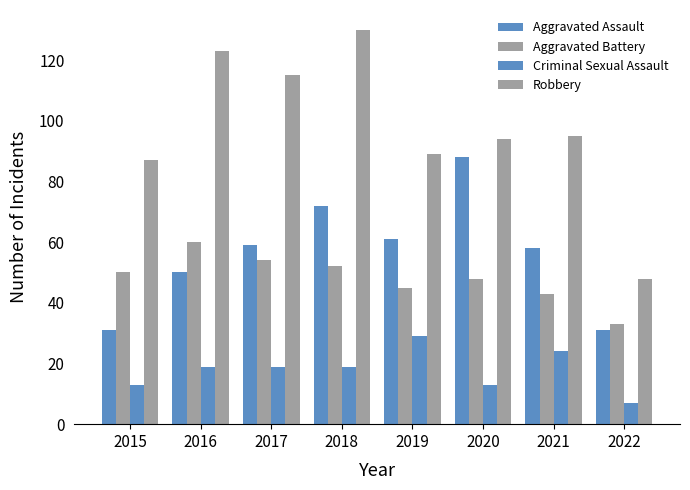

Does the chart contain any negative values?

No